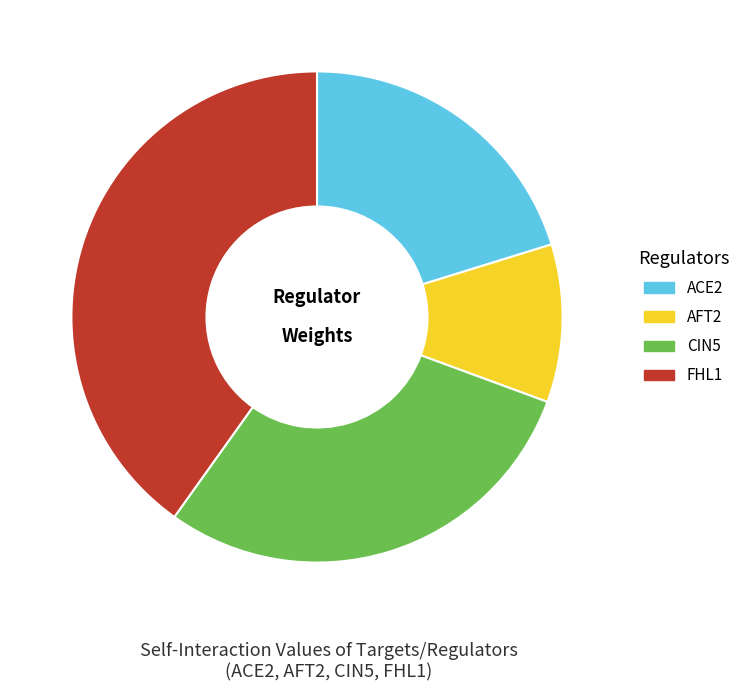

Does any single category account for the majority?

No